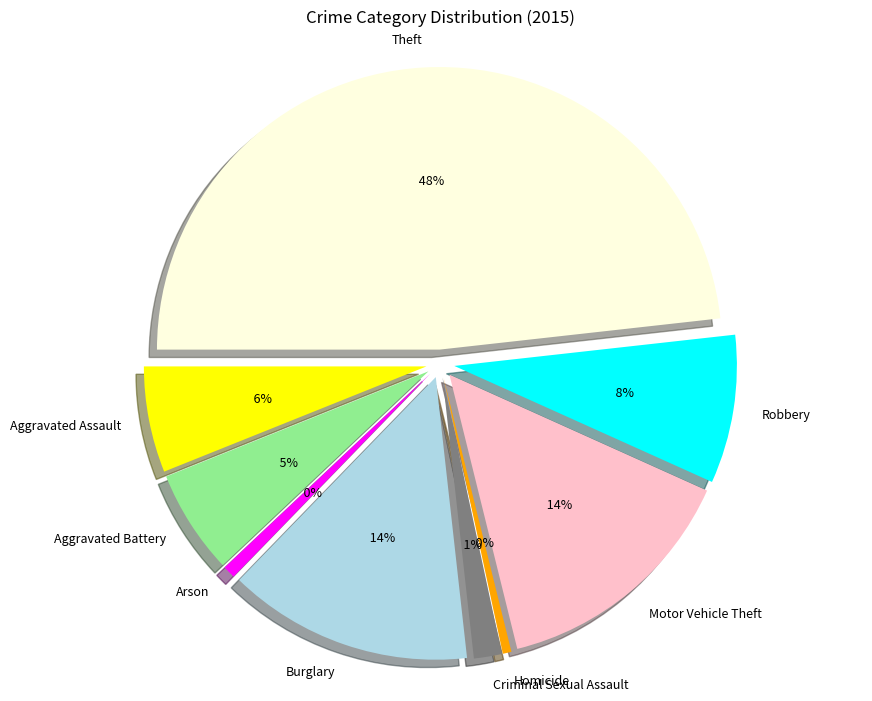

Is there a majority slice in this chart?

No